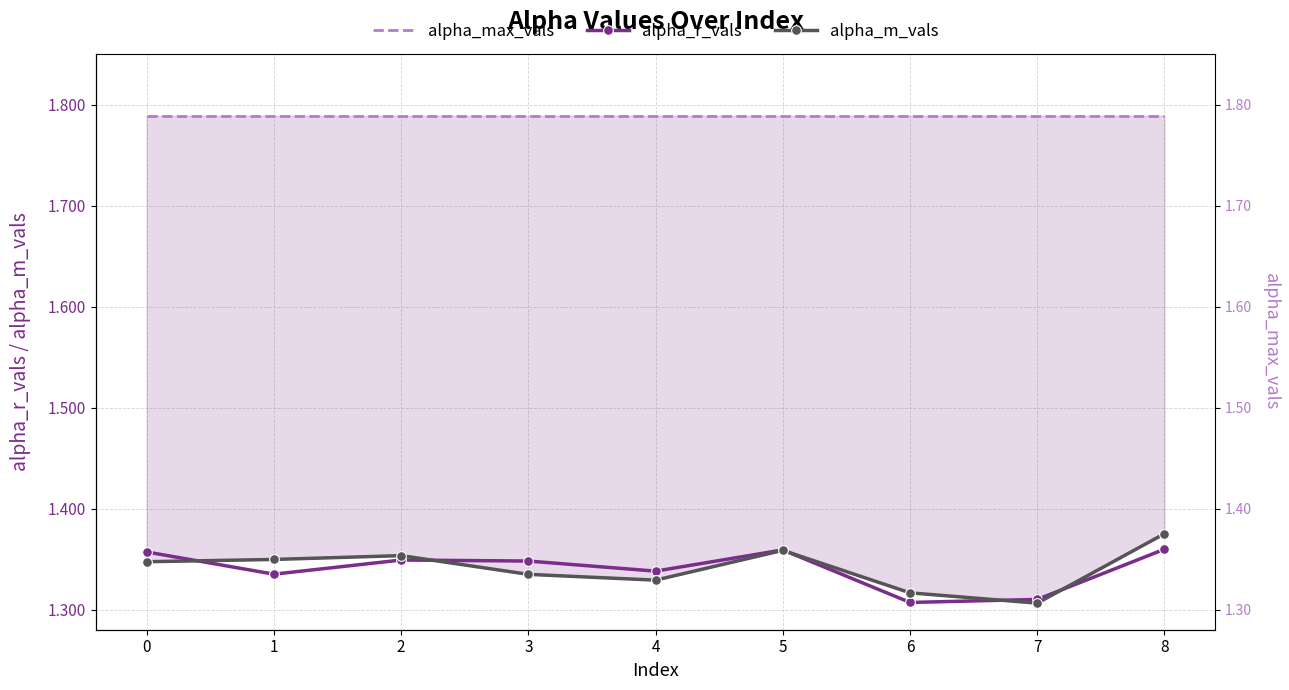

At how many categories does at least one series exceed 1?

9